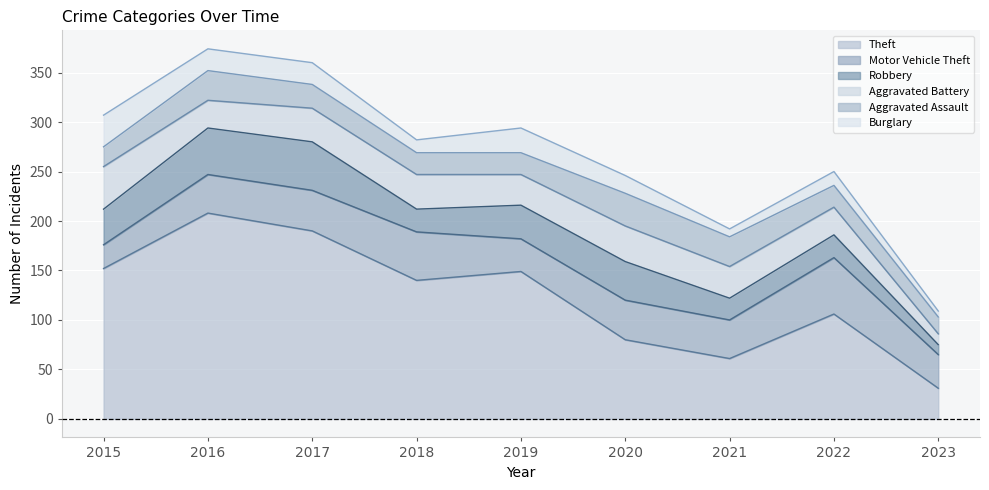

What are all the series names shown in the legend?

Theft, Motor Vehicle Theft, Robbery, Aggravated Battery, Aggravated Assault, Burglary